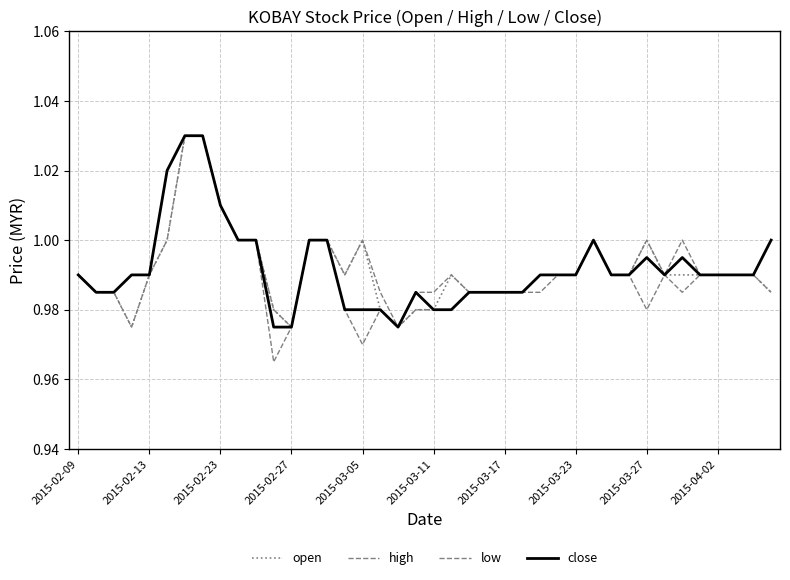

True or false: close and open cross at least once.

False